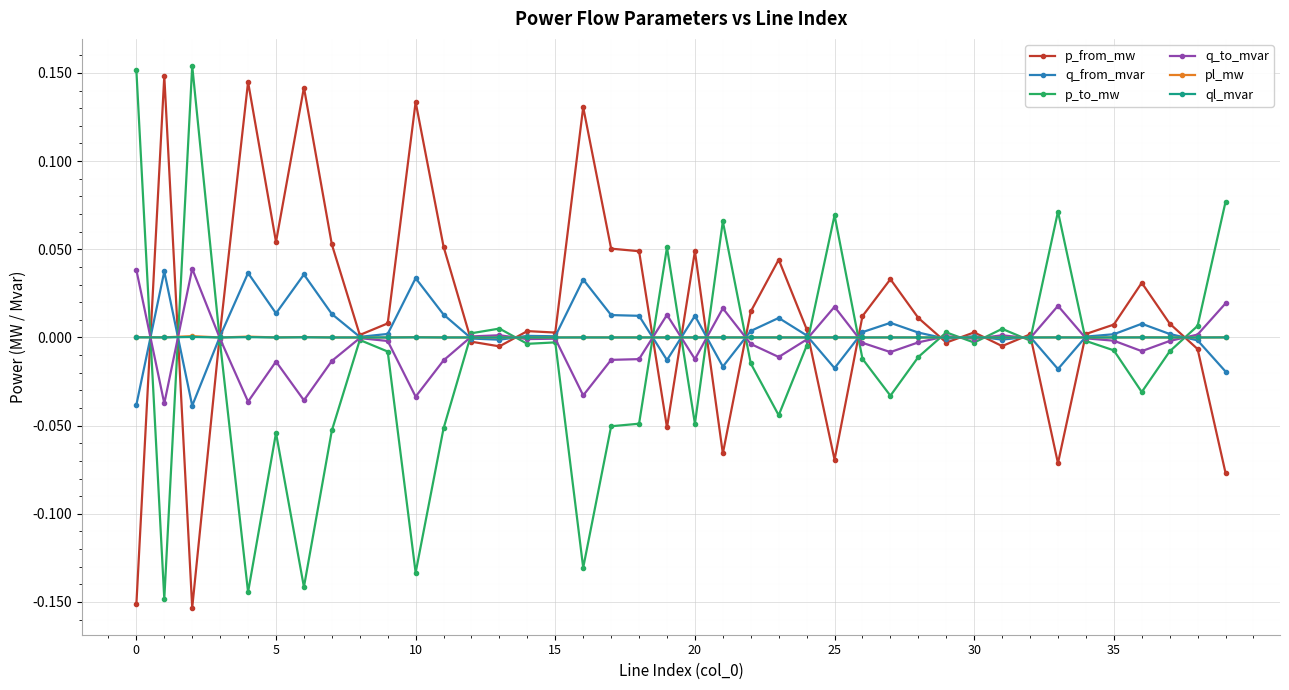

True or false: q_to_mvar has more than 1 interior local peaks.

True